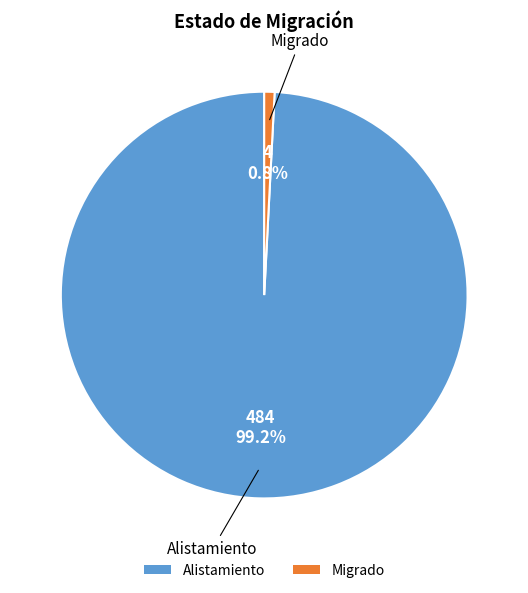

Between Migrado and Alistamiento, which is larger?

Alistamiento